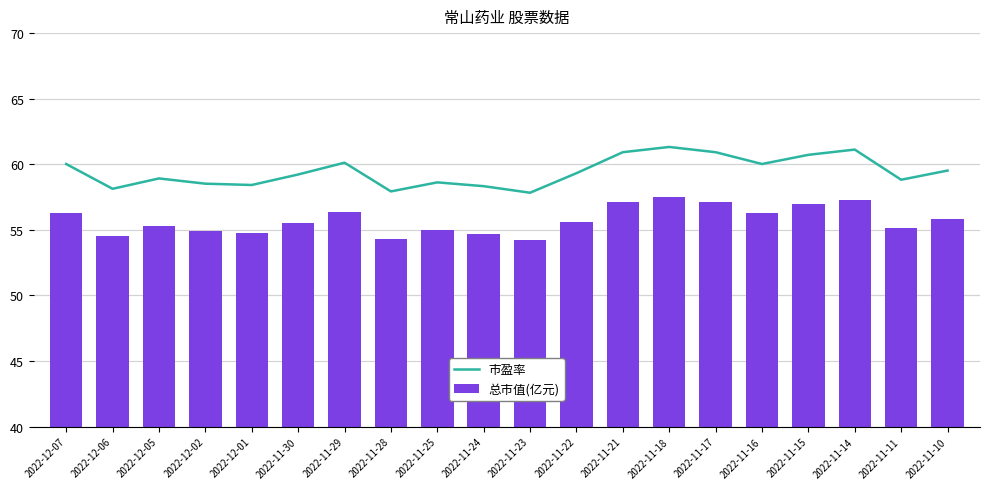

List the series in order of their peak value, highest first.

市盈率, 总市值(亿元)